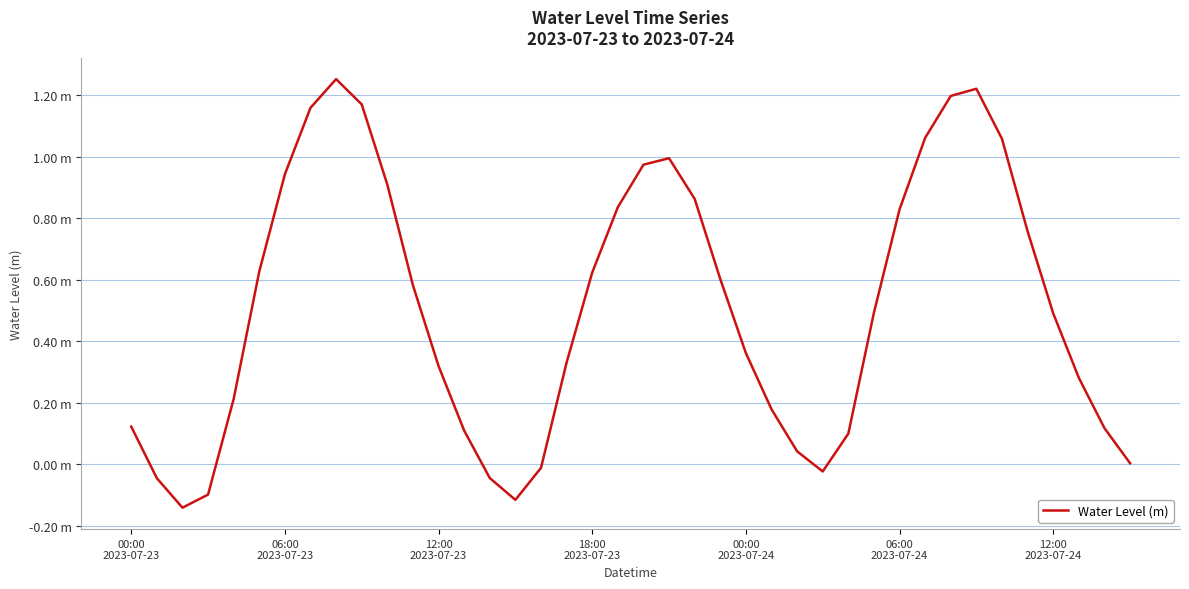

Where does the data first go above 0?

00:00
2023-07-23